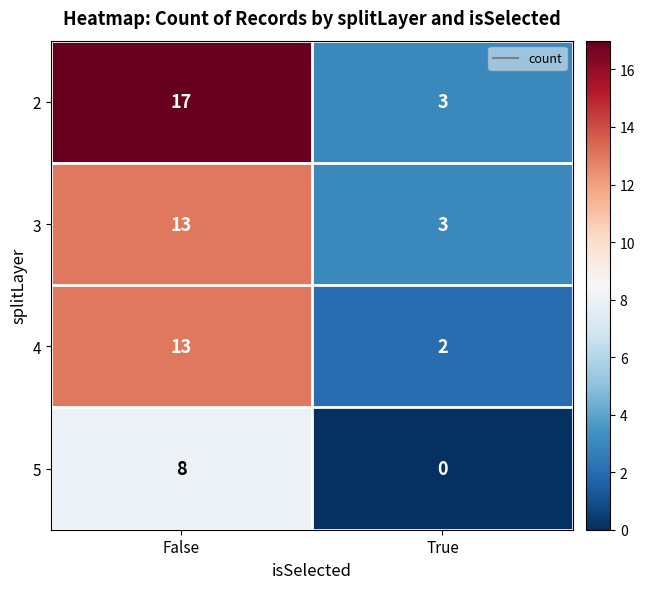

What is the difference between the maximum and minimum values in the 2 series?

14